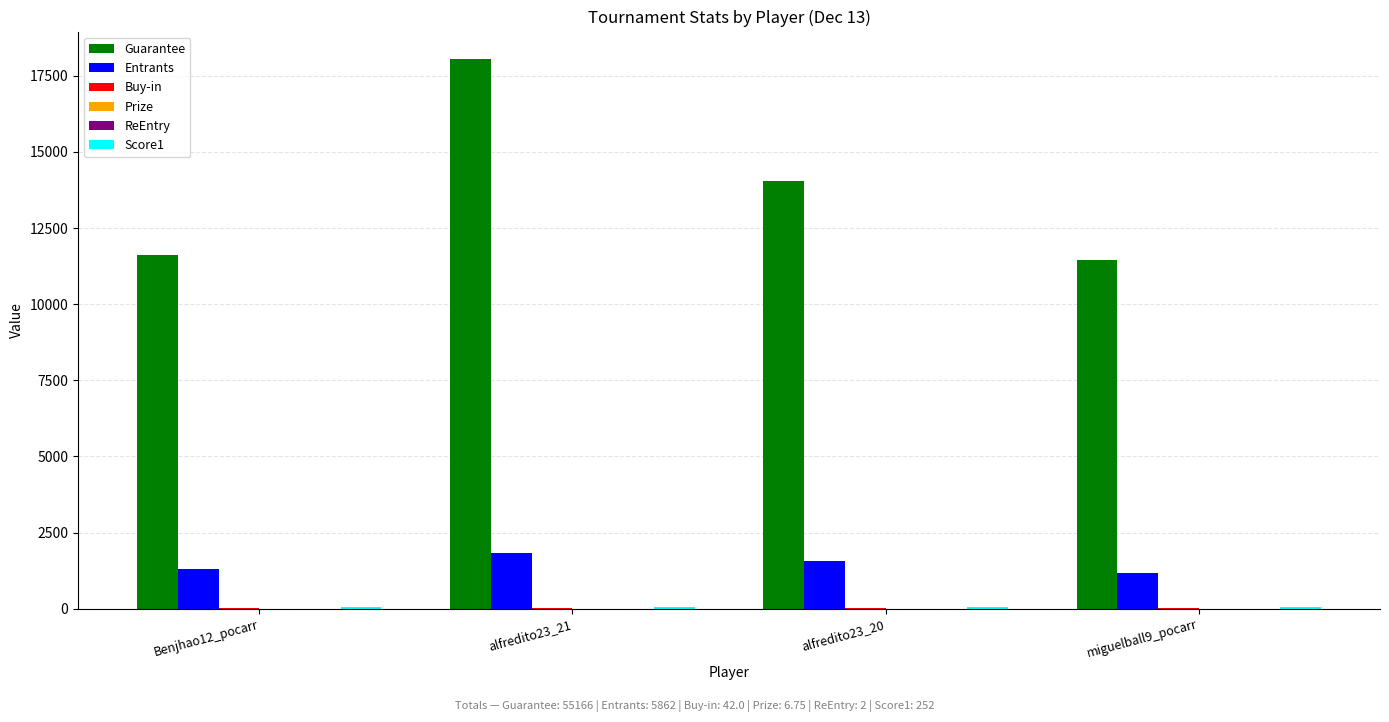

What is the sum of all Guarantee values?

55166.0